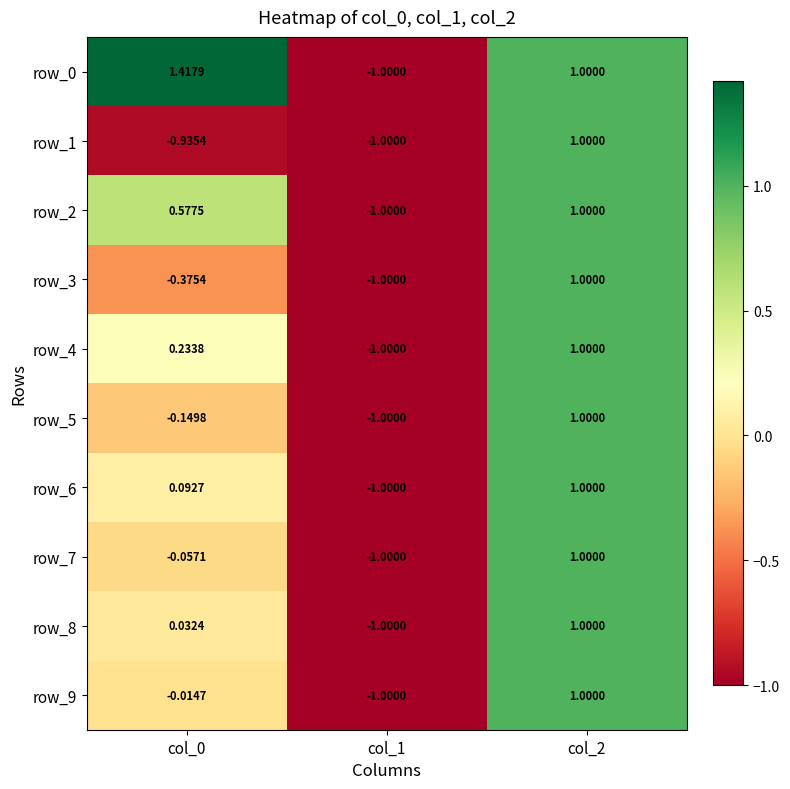

Is the value of row_0 at col_0 greater than the value of row_5 at col_2?

Yes